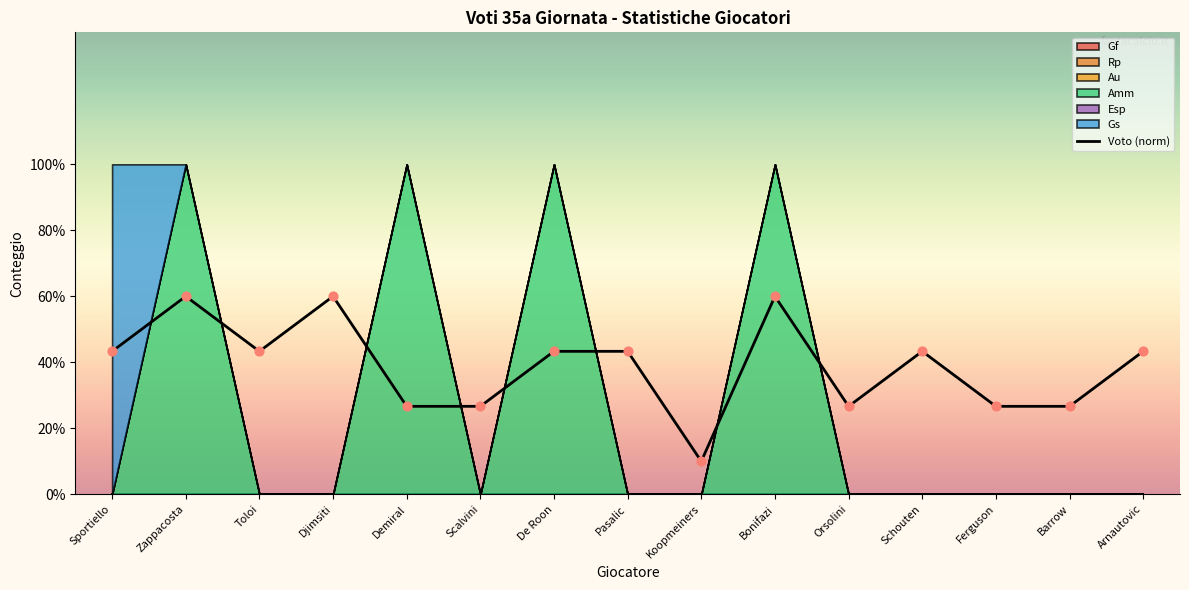

Which series reaches the minimum Y coordinate?

Gf